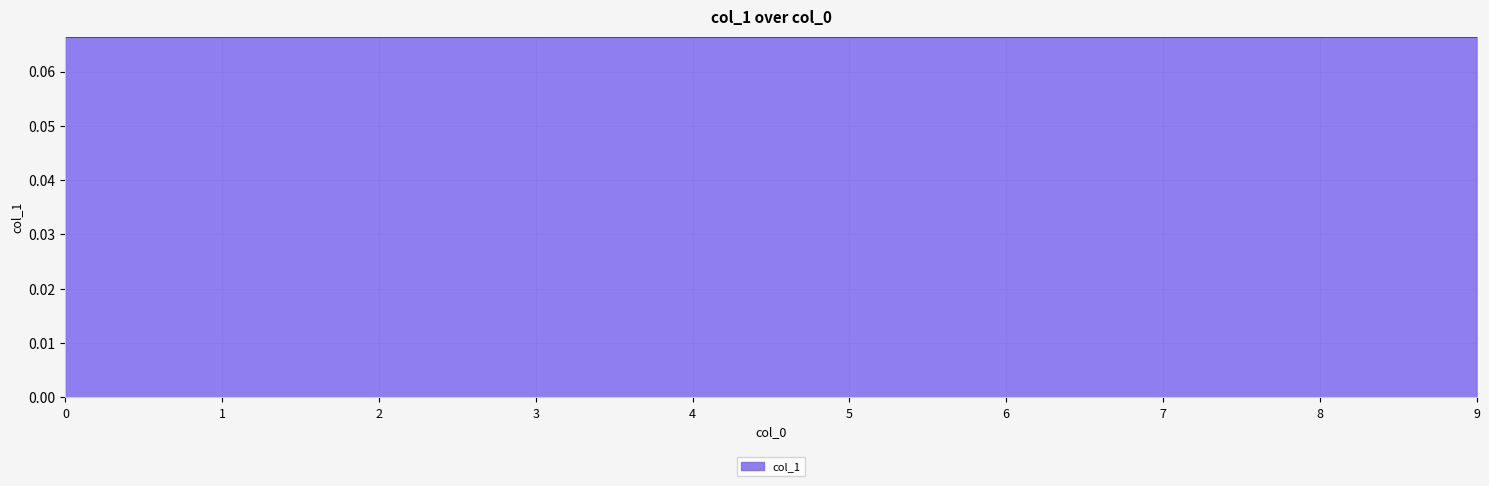

The value at 4 is 0.0. True or false?

False